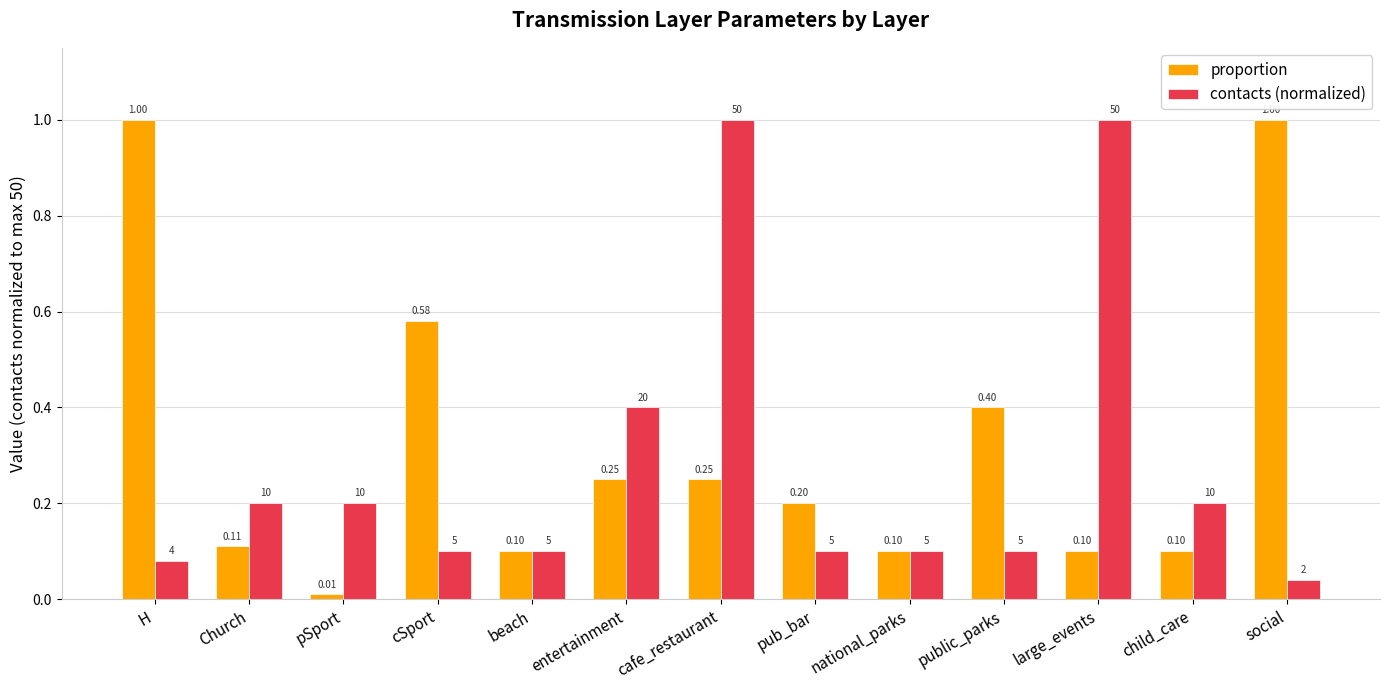

How many bars are there in total?

26